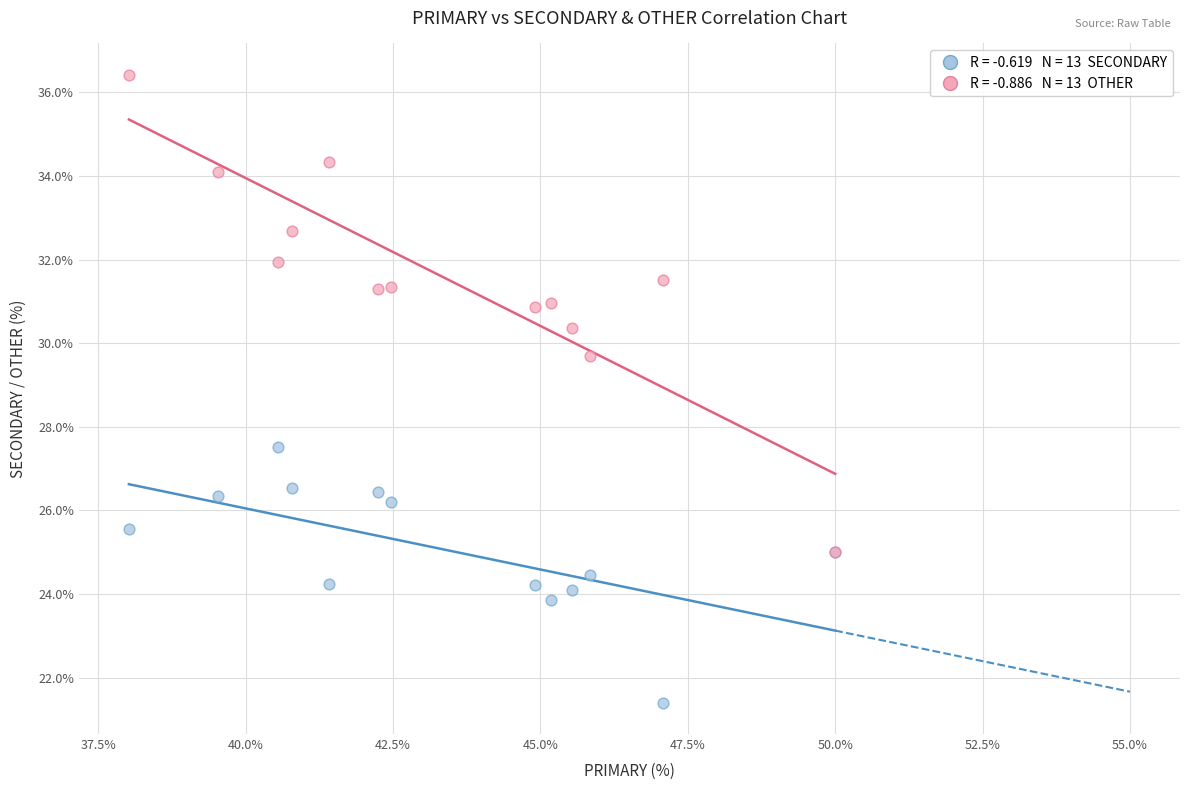

Across all series, what Y value is closest to 28?

27.5